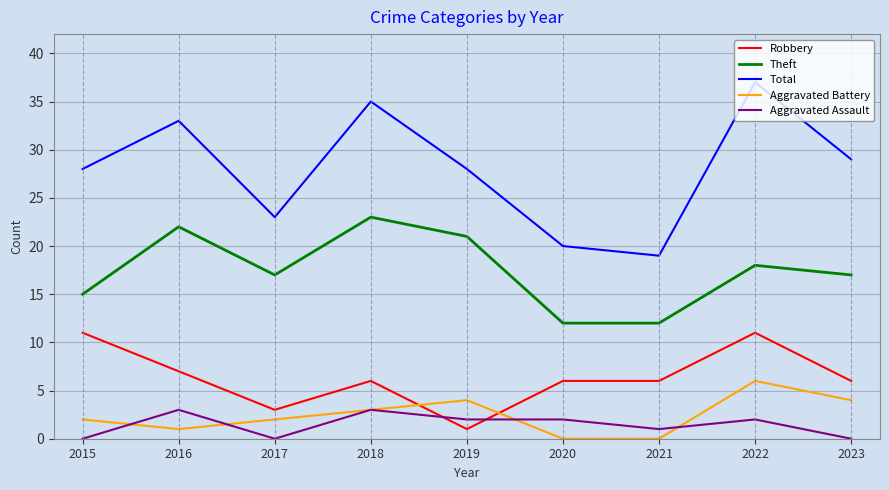

Which series has the widest spread of values?

Total